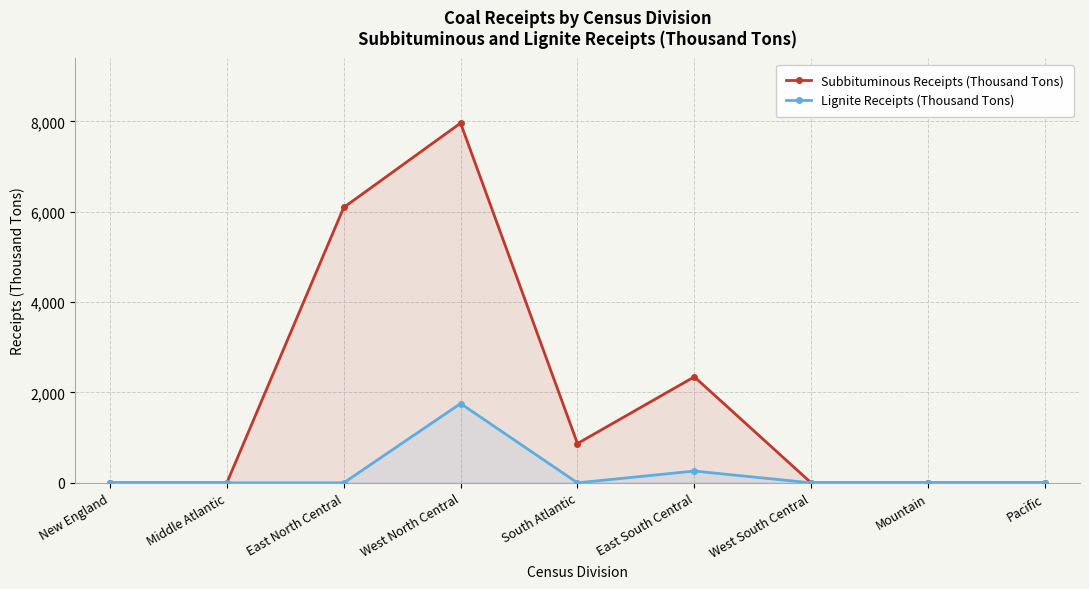

Rank the series by their maximum value, from highest to lowest.

Subbituminous Receipts (Thousand Tons), Lignite Receipts (Thousand Tons)